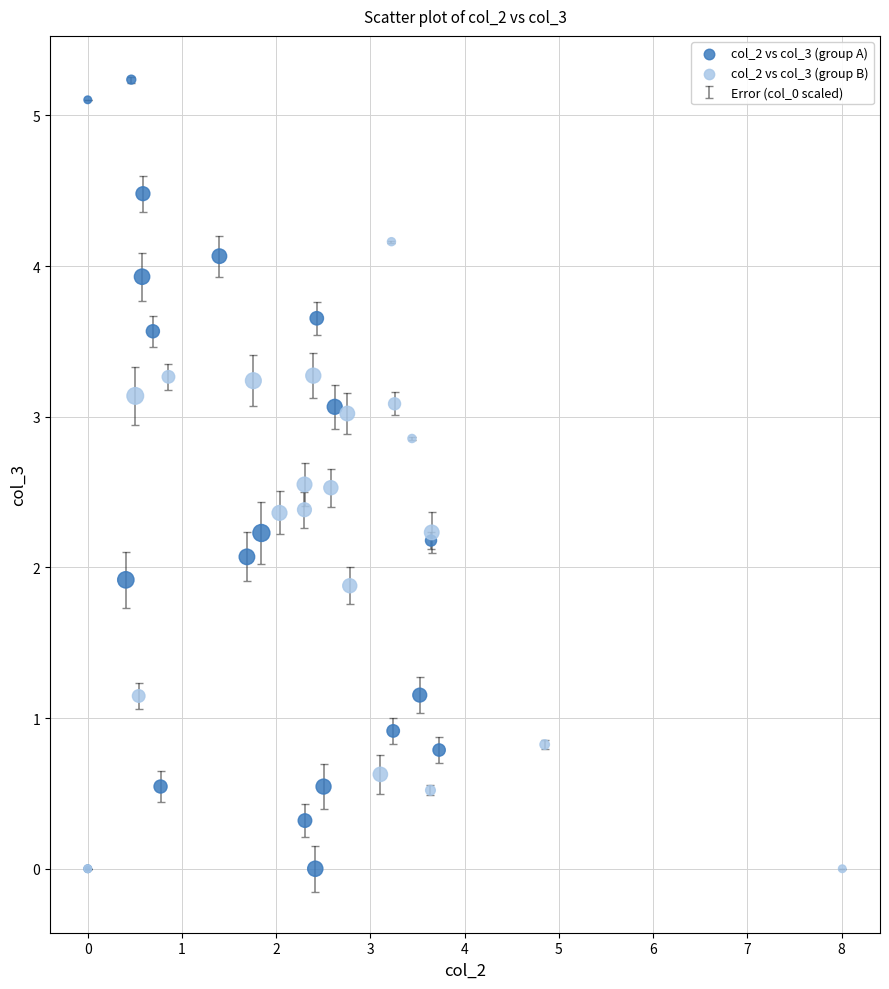

Which series has the largest Y range (max minus min)?

col_2 vs col_3 (group A)